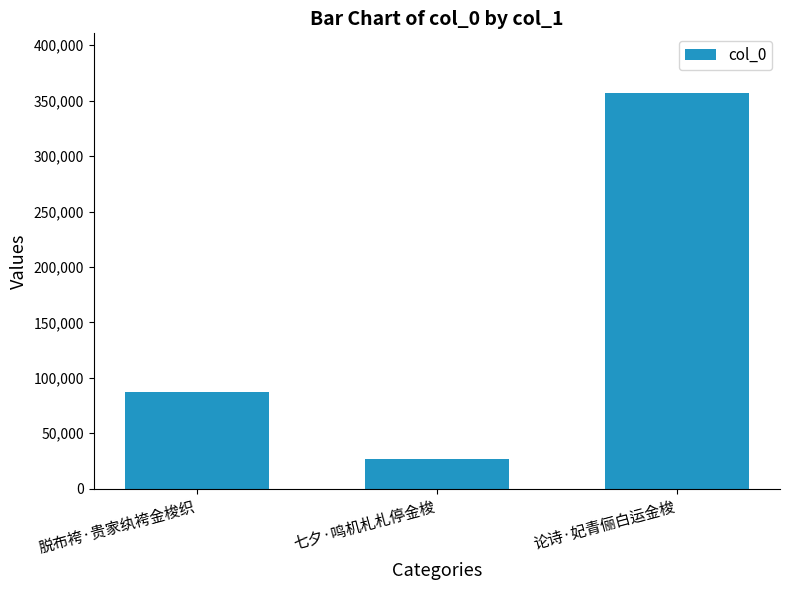

Reading left to right, what are all the values shown in this chart?

86714	26365	357196